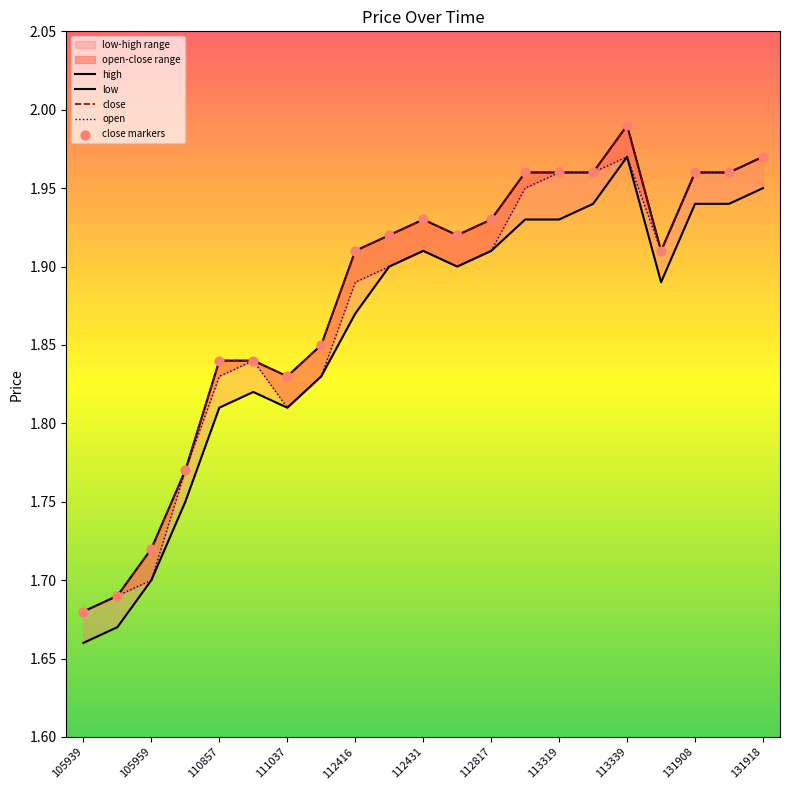

Which series has the widest spread of Y values?

high